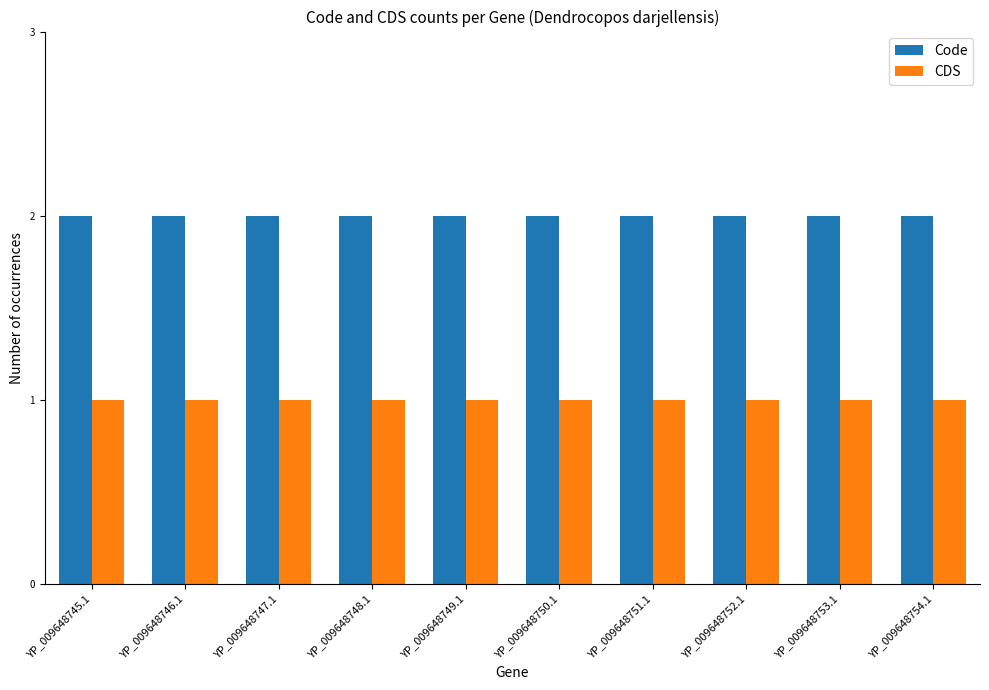

What is the average value of the Code series?

2